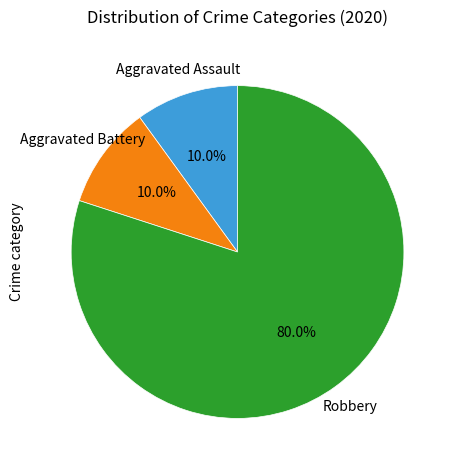

How many slices are in this pie chart?

3